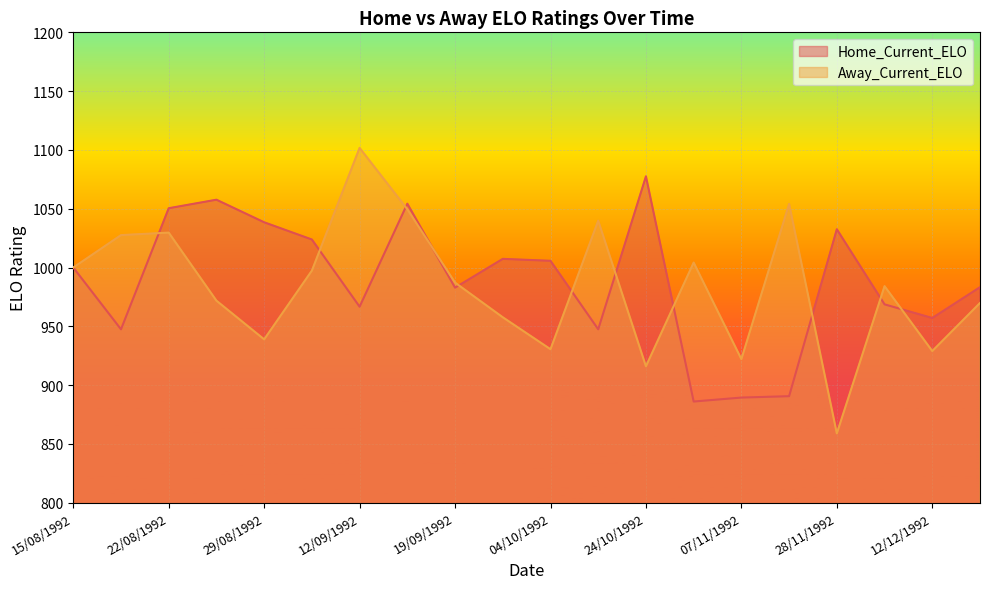

Read the Home_Current_ELO value at 29/08/1992.

1038.5